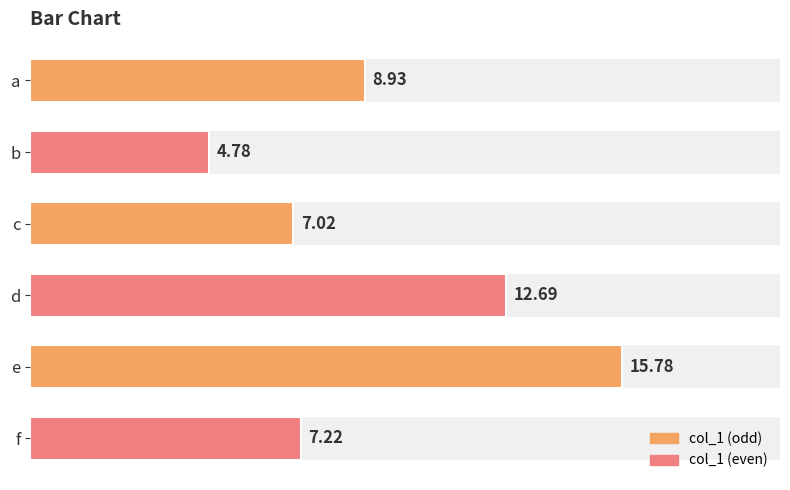

Are the bars horizontal?

Yes